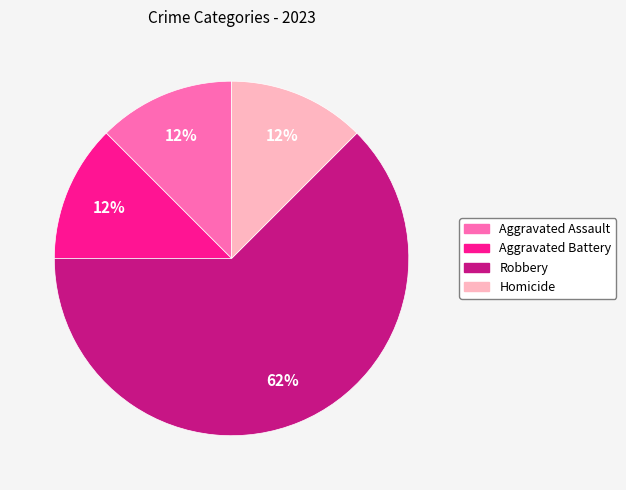

Which category has the biggest portion of the pie?

Robbery